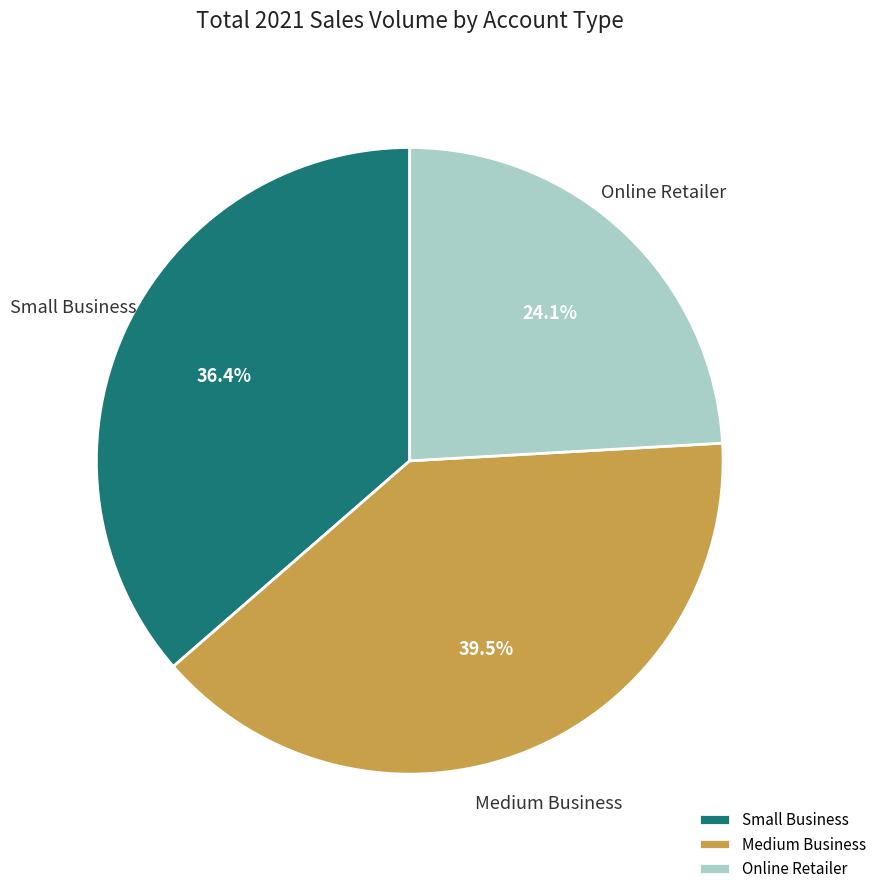

How many segments does this pie chart have?

3